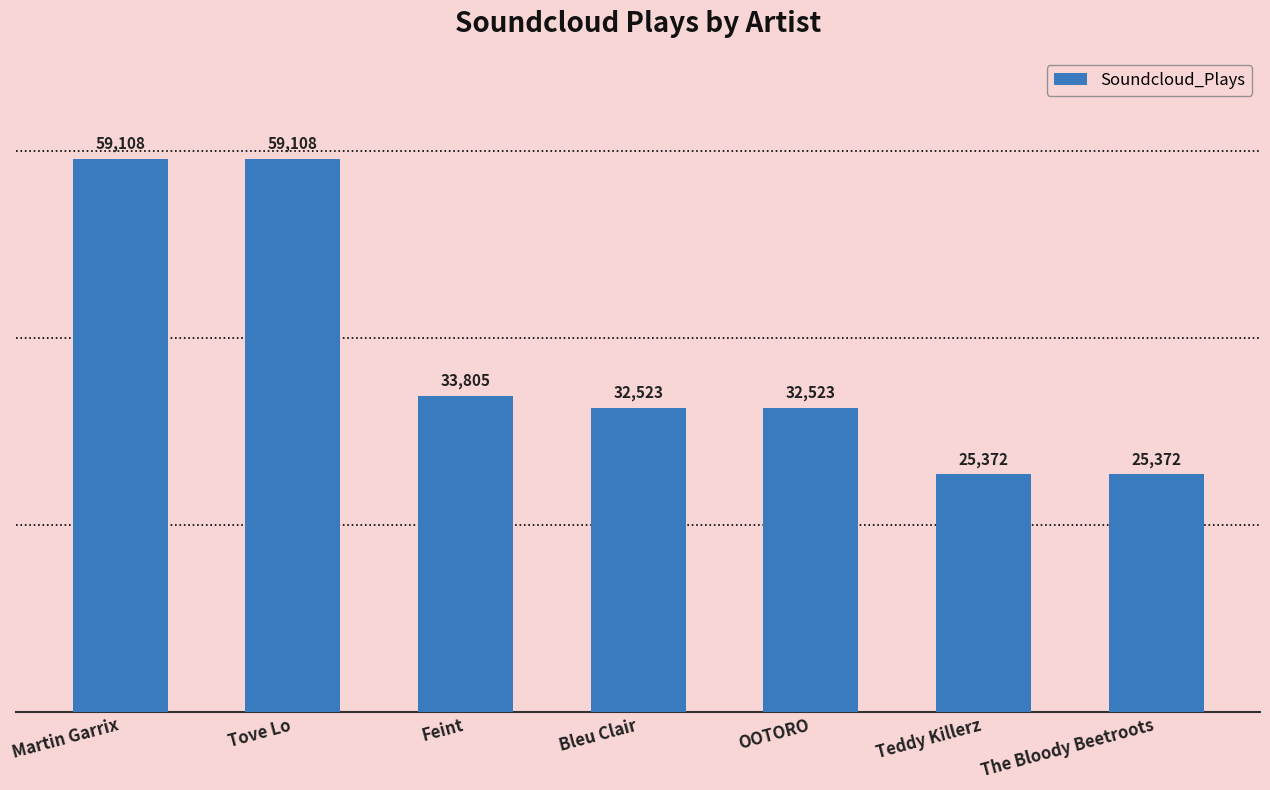

What position from the left is Feint?

3